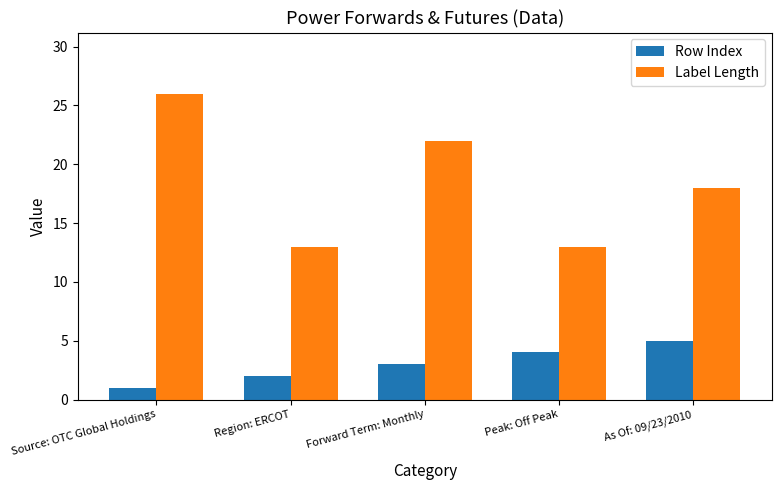

Which series changed the most between Region: ERCOT and Forward Term: Monthly?

Label Length